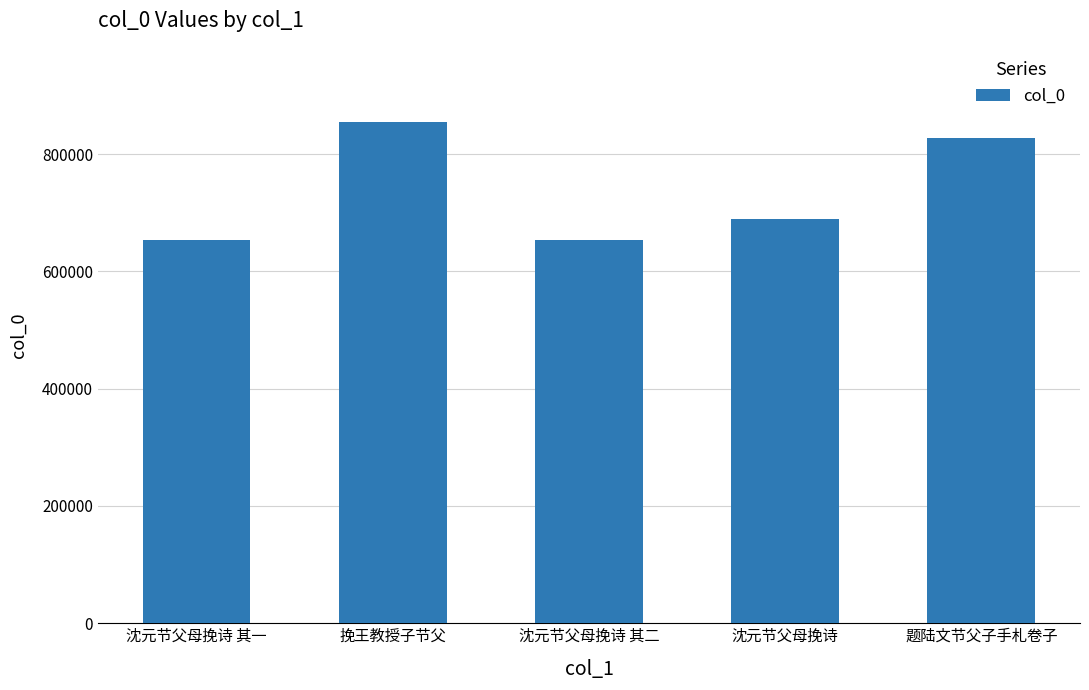

What is the sum of all values?

3681416